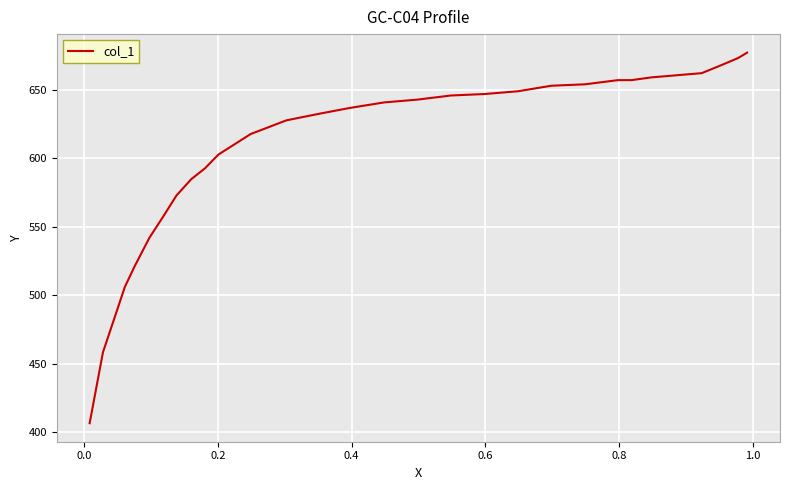

What is the difference between the second highest and minimum values?

266.9